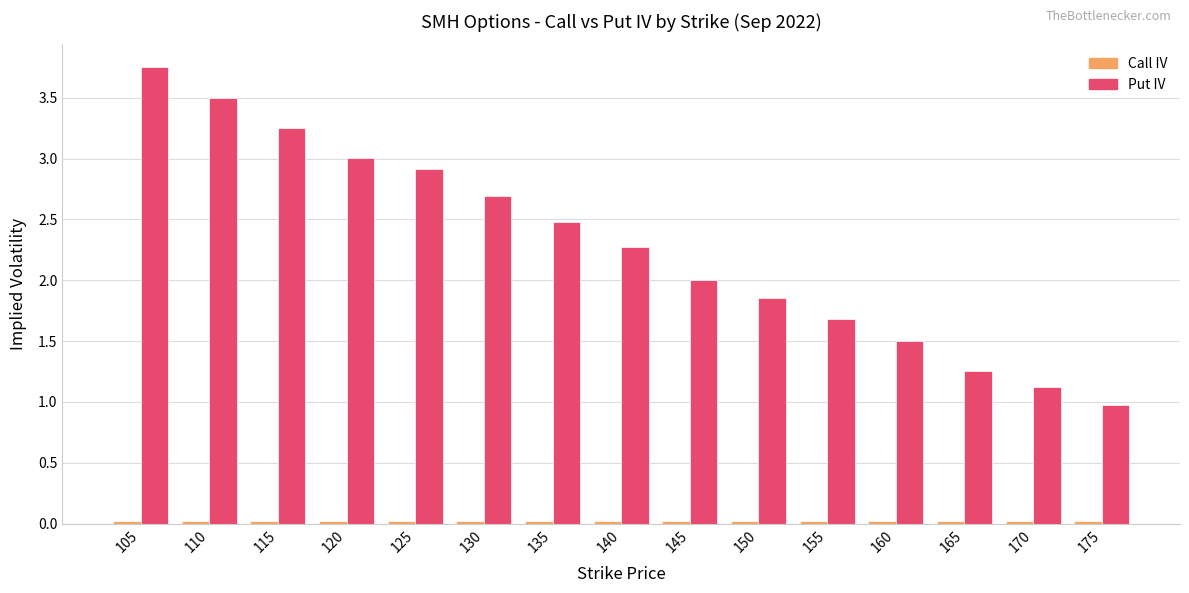

Between 115 and 135, which series saw the biggest shift?

Put IV